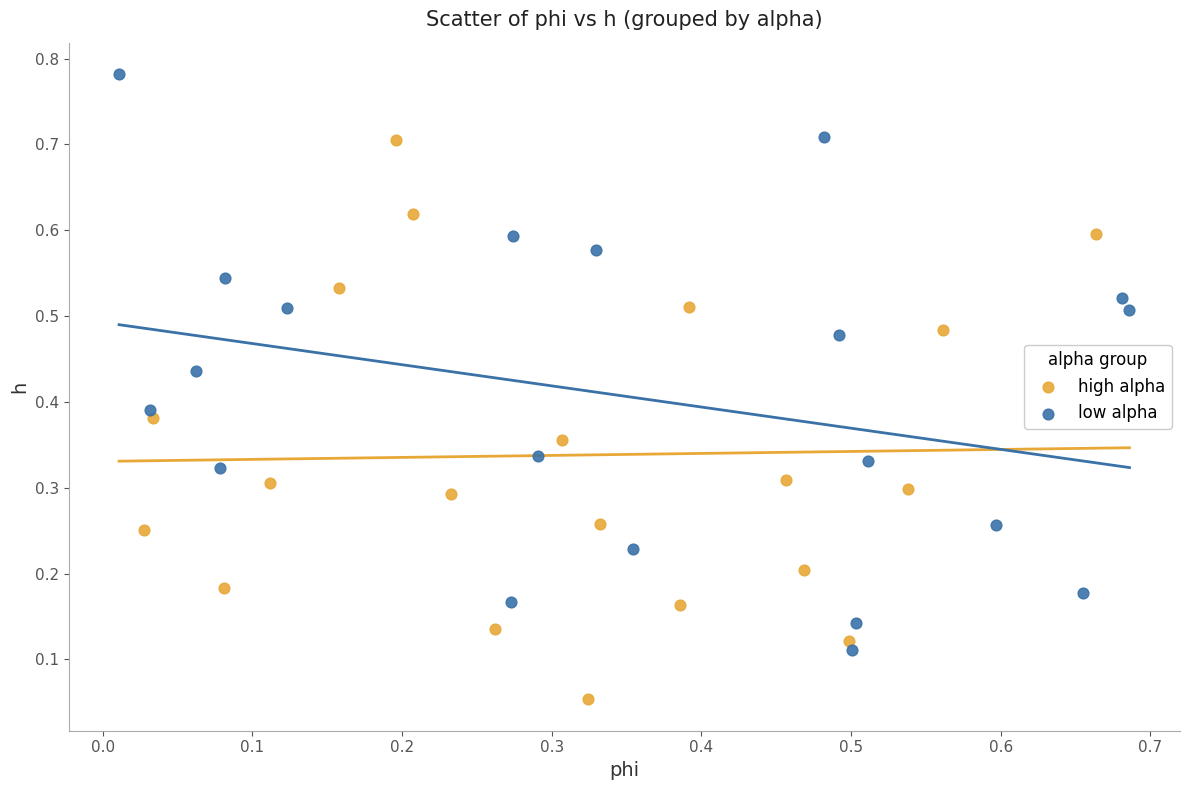

Which series reaches the minimum Y coordinate?

high alpha